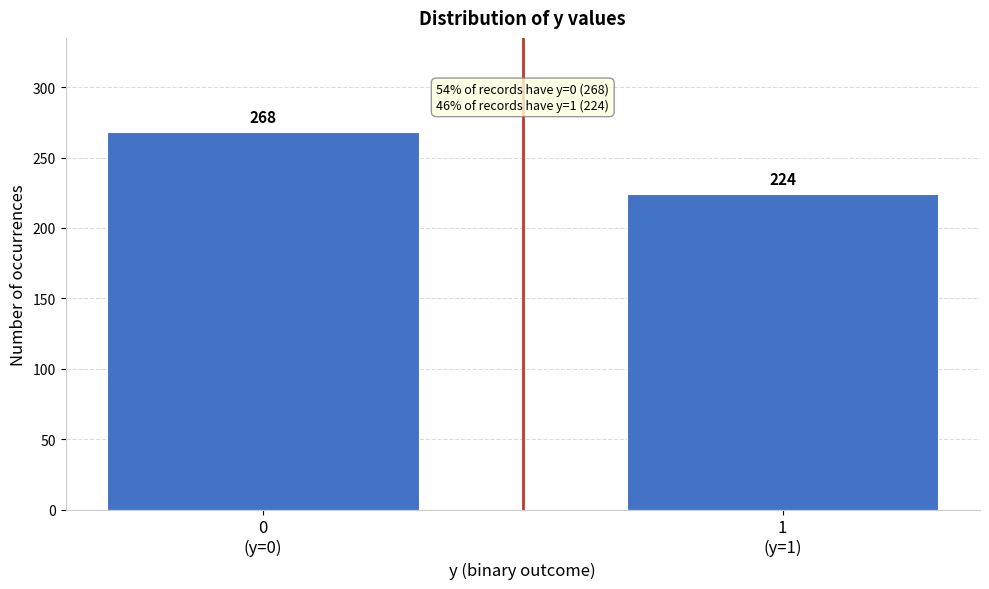

Reading right to left, what are all the values shown in this chart?

224	268